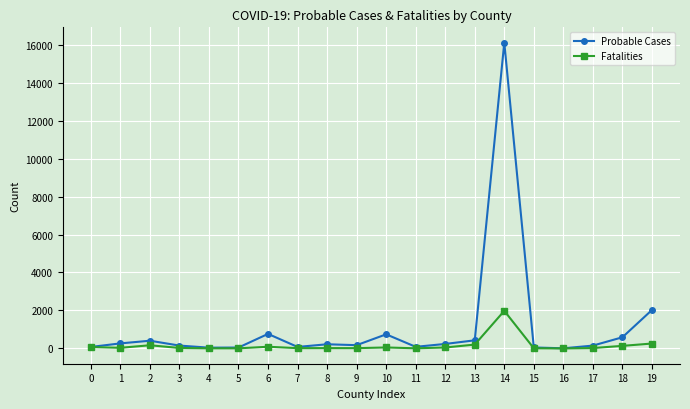

What is the sum of all Fatalities values?

3157